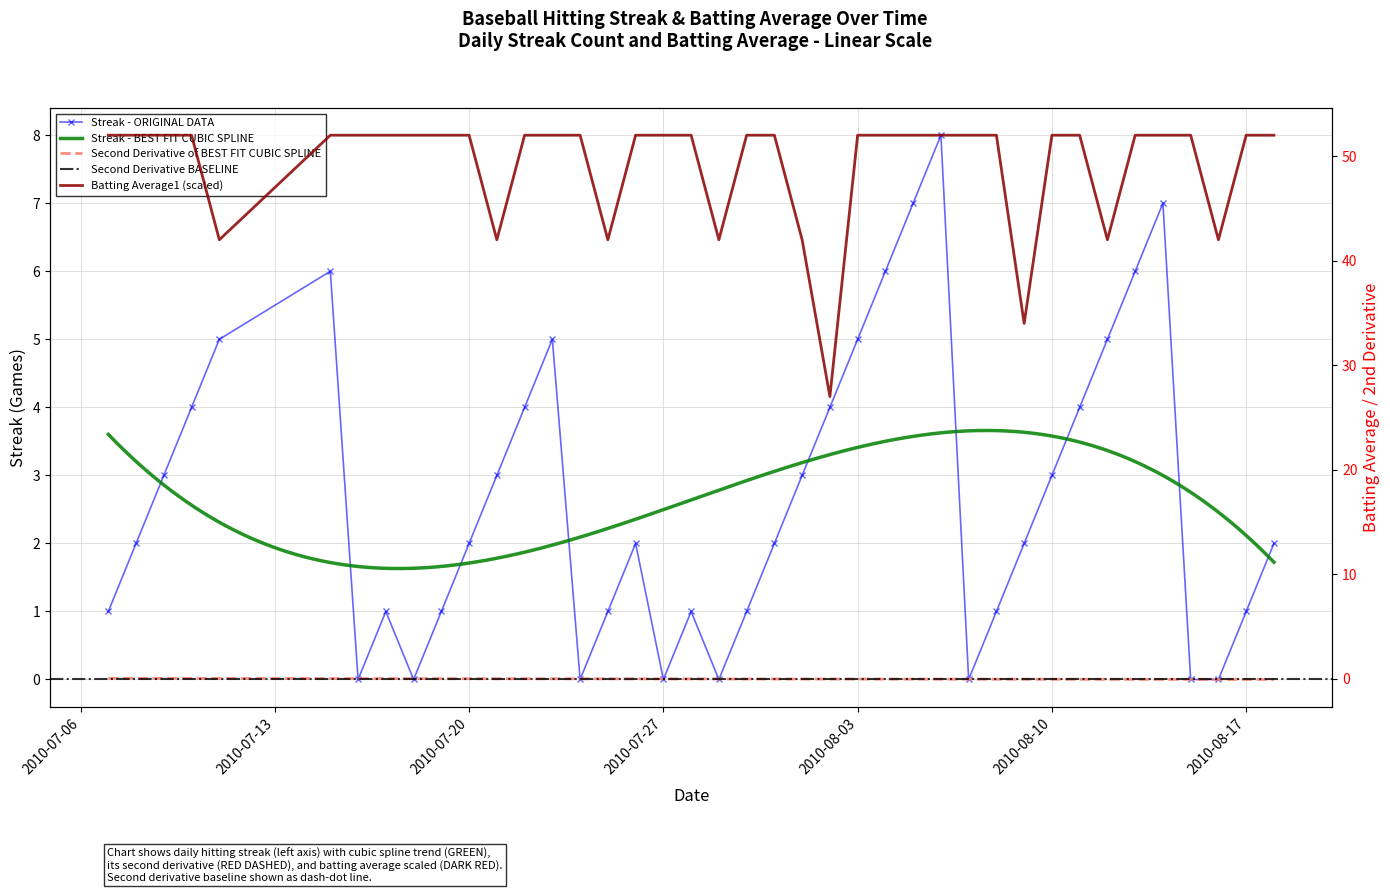

Where is the first local minimum for Streak?

2010-07-16